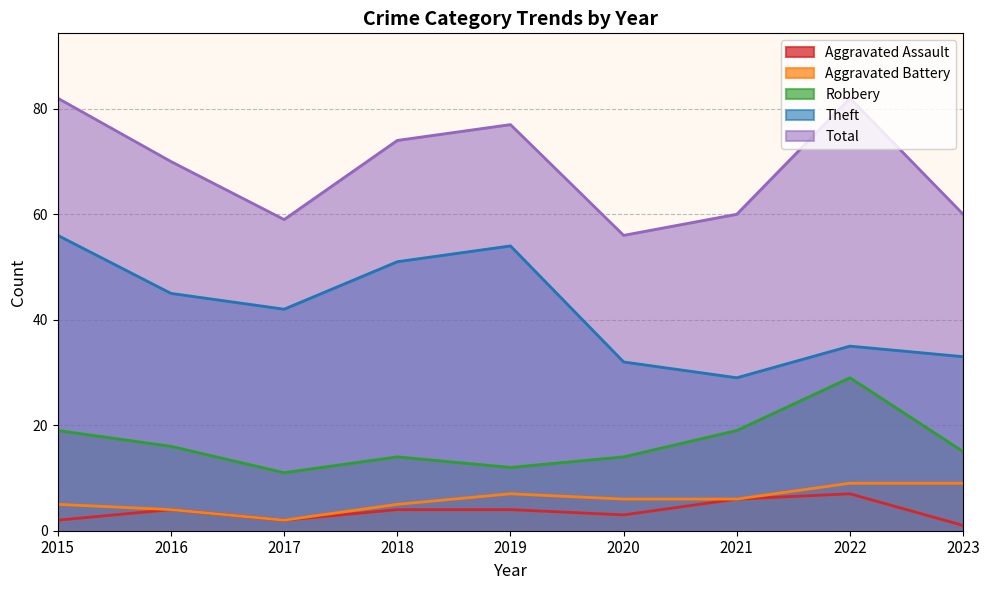

The Aggravated Battery series shows 12 at 2023. True or false?

False